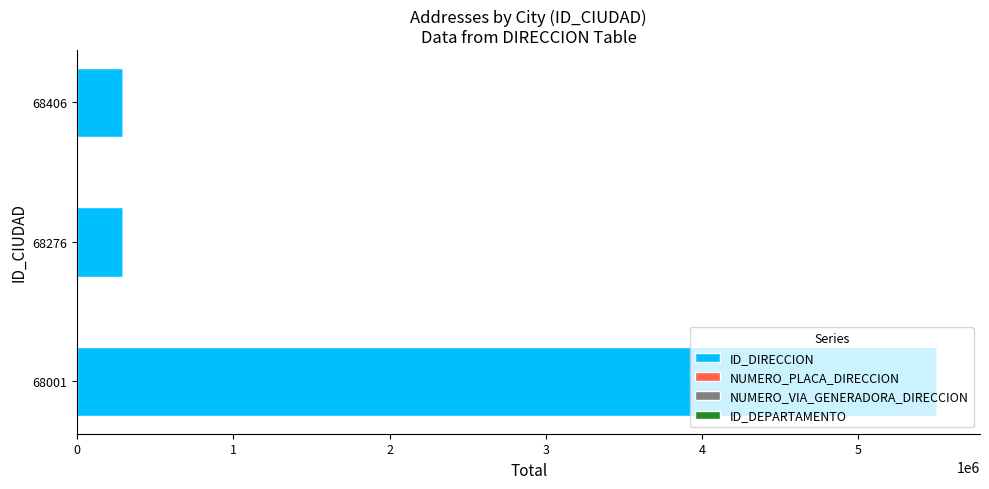

At which category is the sum across all series the highest?

68001